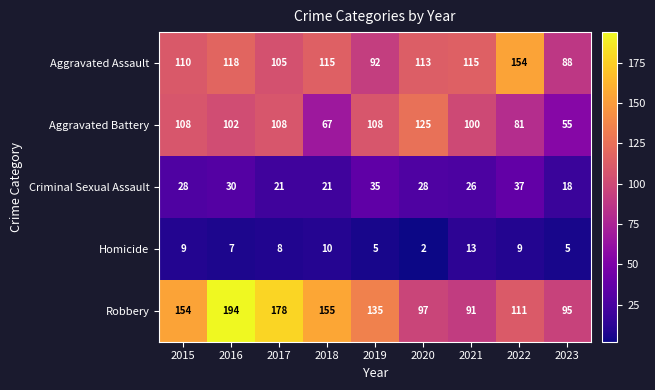

Is the value of Criminal Sexual Assault at 2020 greater than the value of Aggravated Battery at 2016?

No